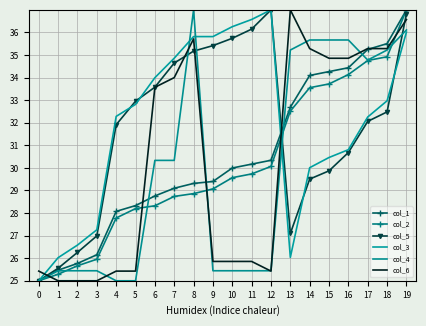

True or false: col_1 and col_2 cross at least once.

False